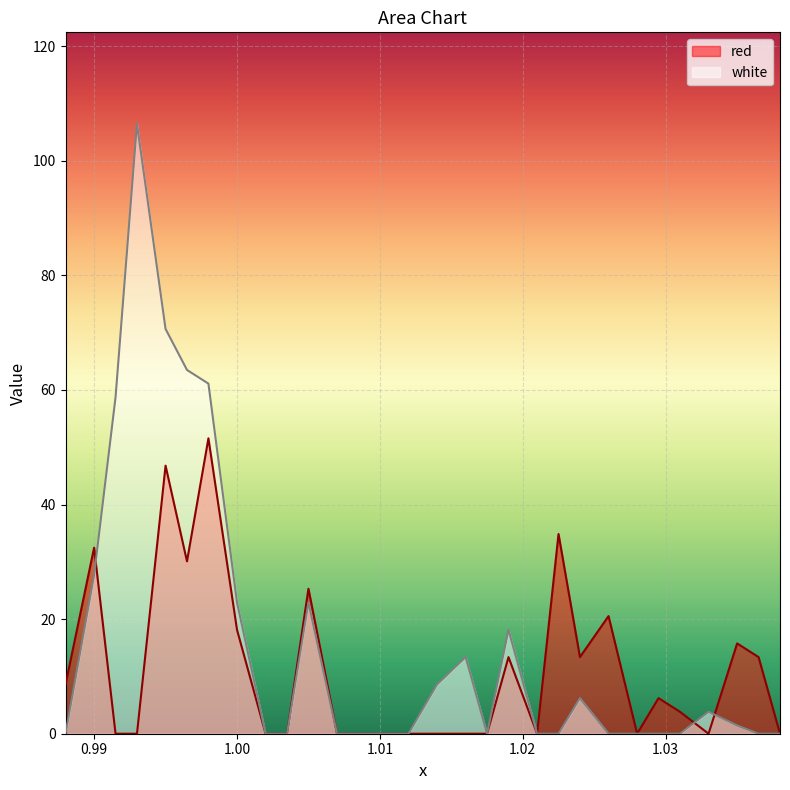

How many intersections are there between white and red?

3